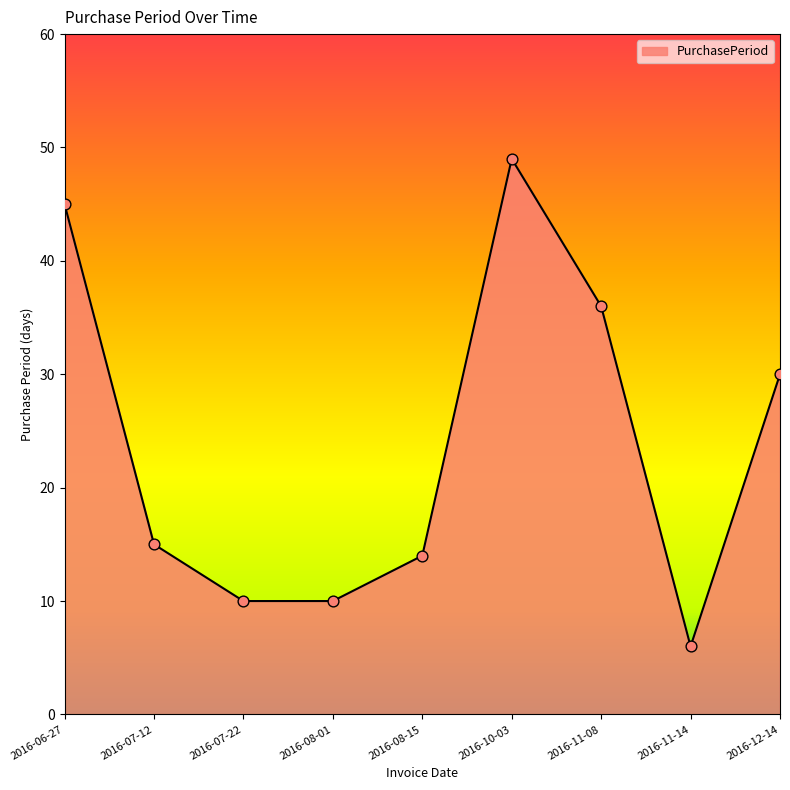

What is the change in value from 2016-07-12 to 2016-10-03?

+34